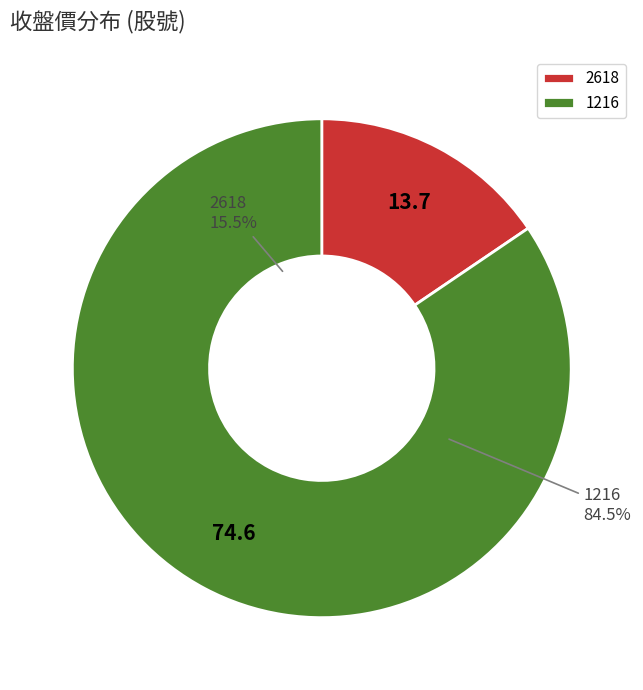

Which slice is the largest?

1216